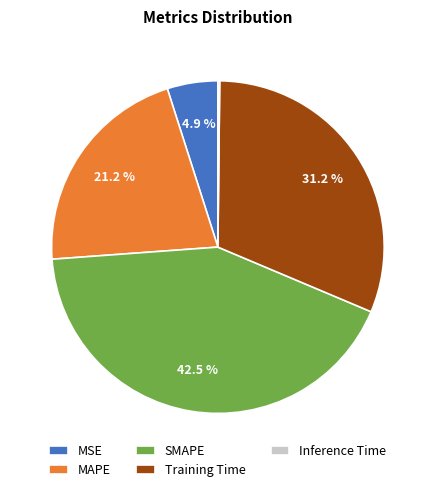

How much of the chart is everything except SMAPE?

57.5%